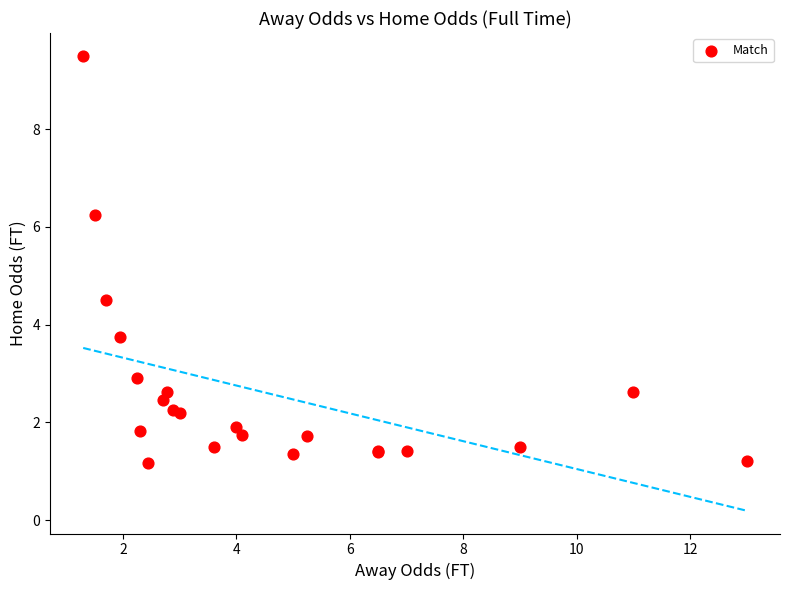

What Y value in the scatter plot is closest to 5?

4.5